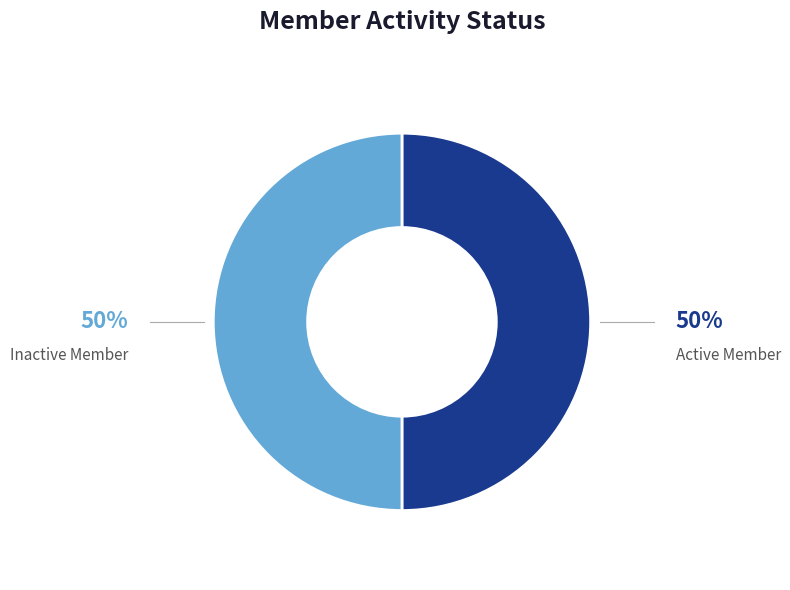

To the nearest percent, what is the average slice percentage?

50%